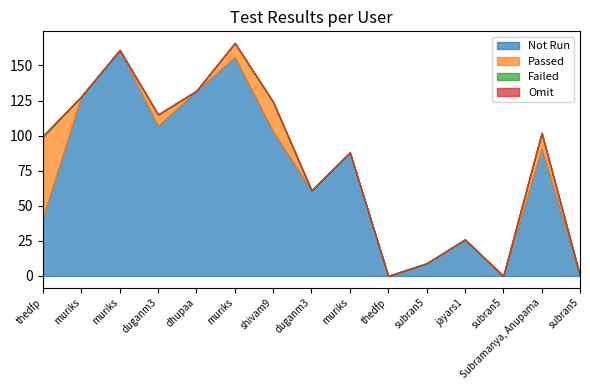

True or false: Omit and Passed cross at least once.

False